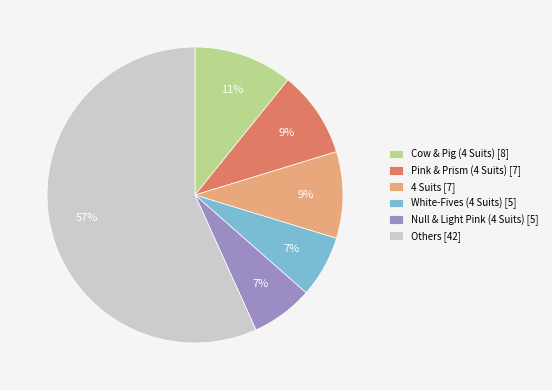

Count the number of slices in the pie.

6